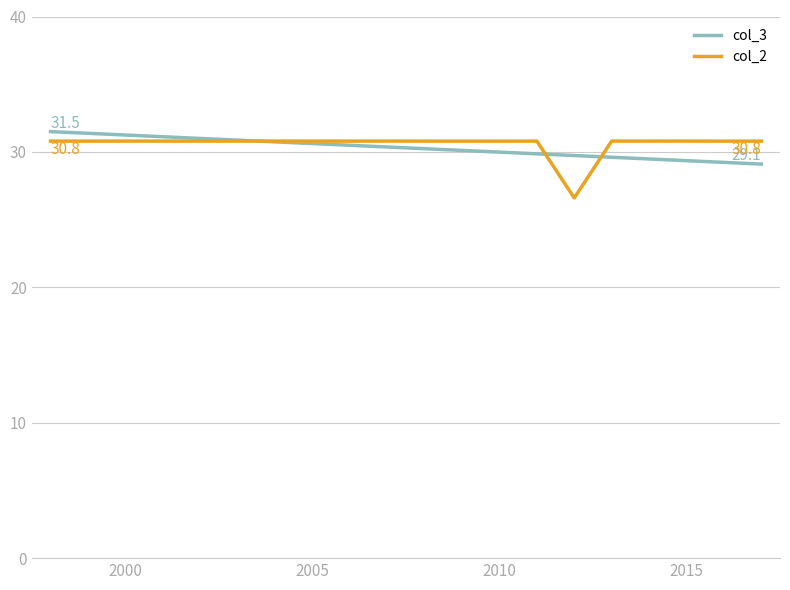

What is the maximum value shown in the chart?

31.5